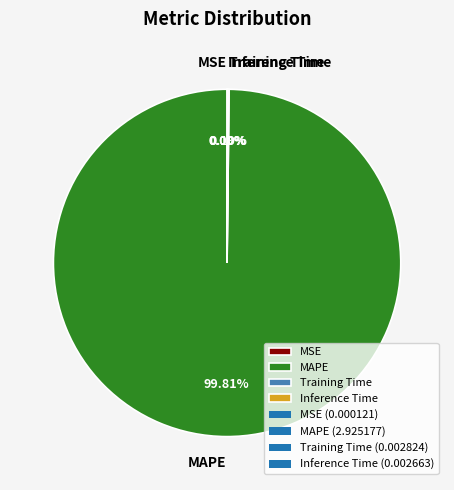

Which category has the biggest portion of the pie?

MAPE